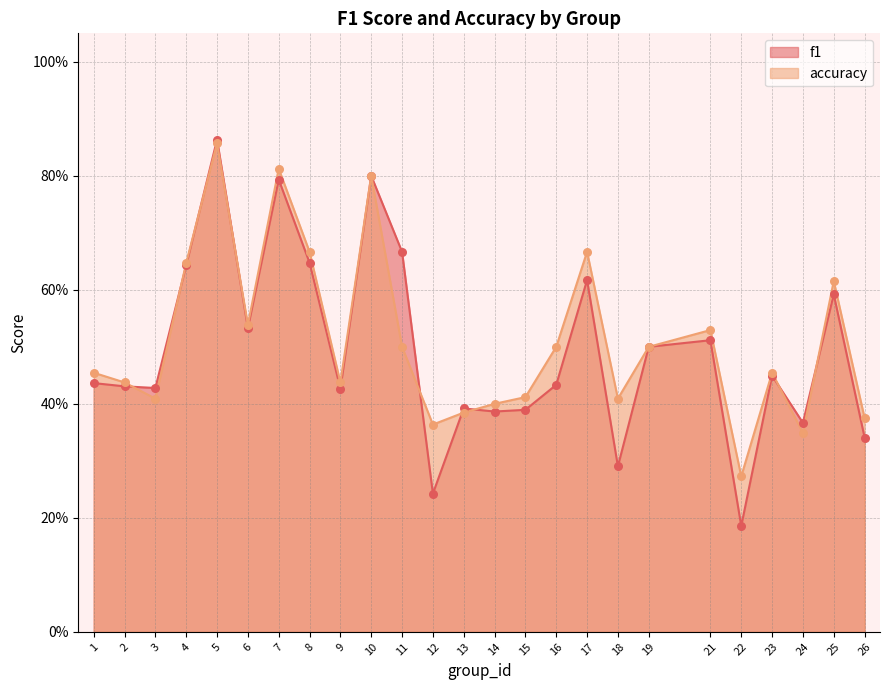

Which series has the largest Y range (max minus min)?

f1